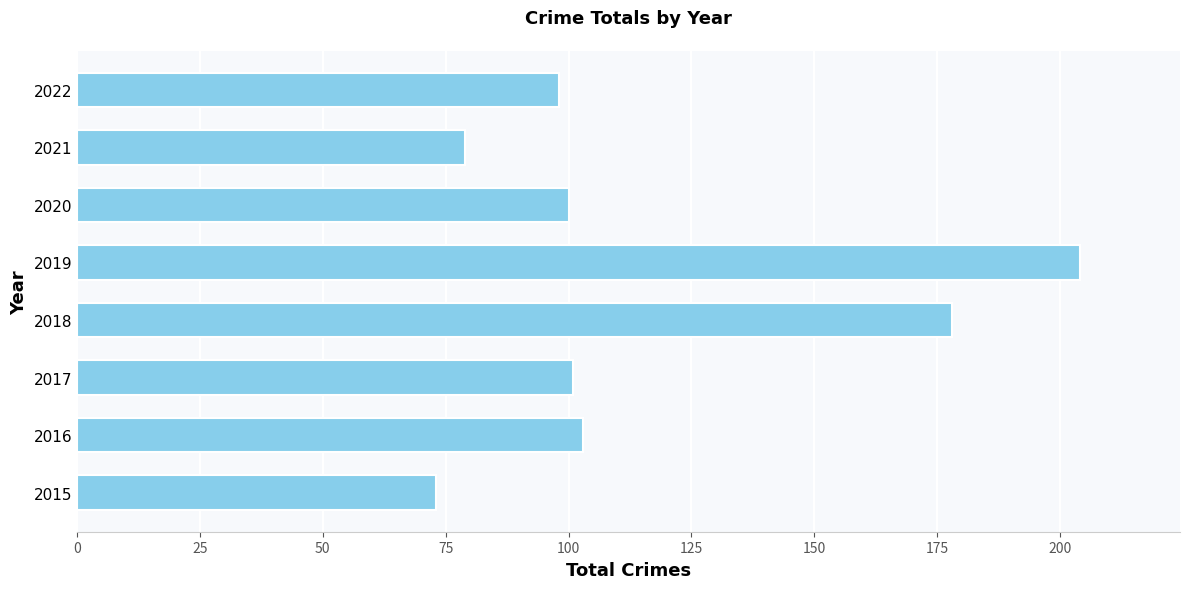

Reading bottom to top, extract all data points from this chart.

73	103	101	178	204	100	79	98